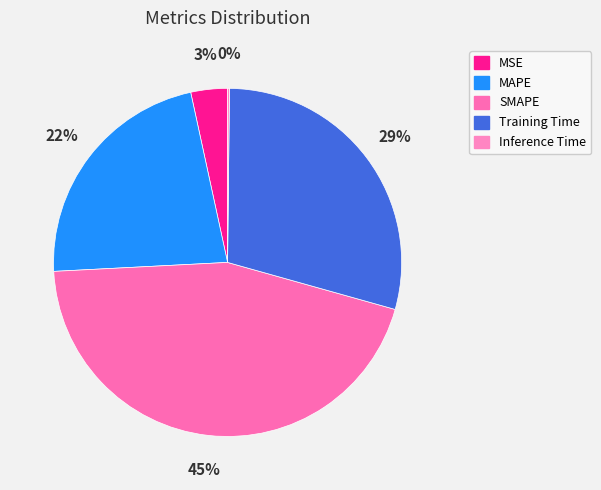

Is there a majority slice in this chart?

No